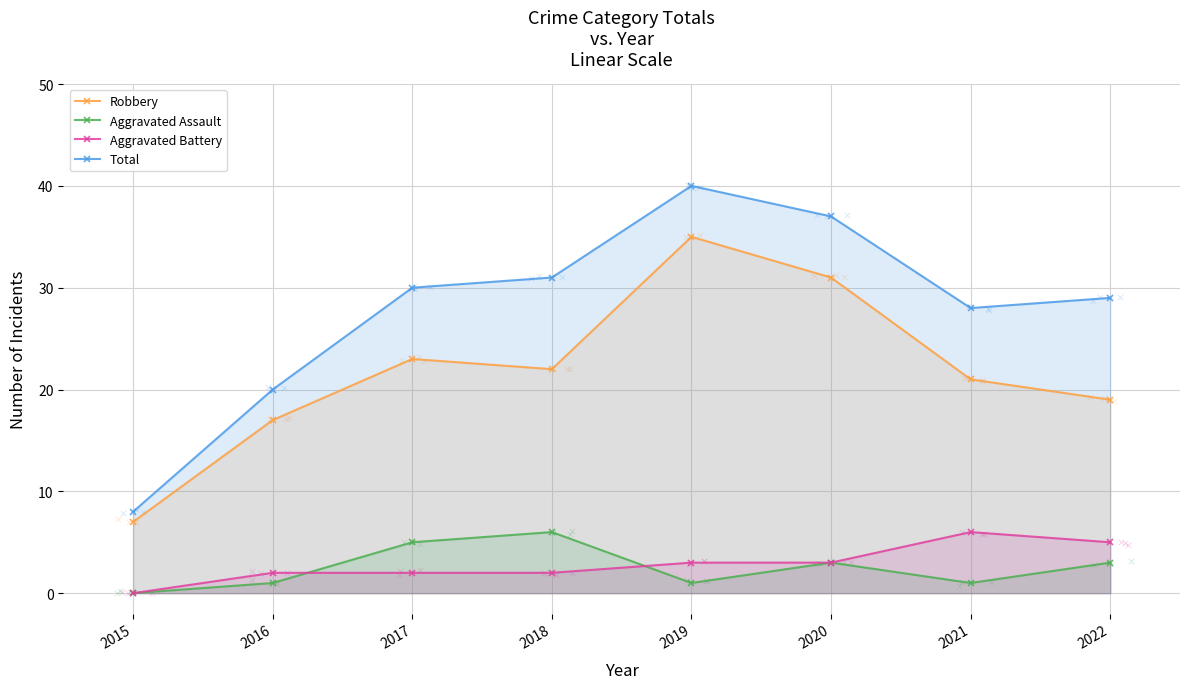

Which series has the largest total across all categories?

Total